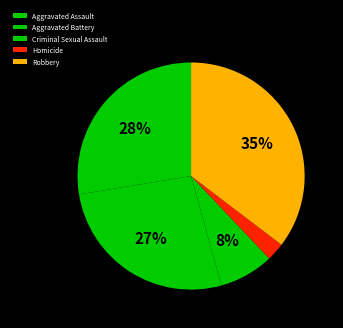

Combined, do Aggravated Assault and Aggravated Battery account for over 50%?

Yes